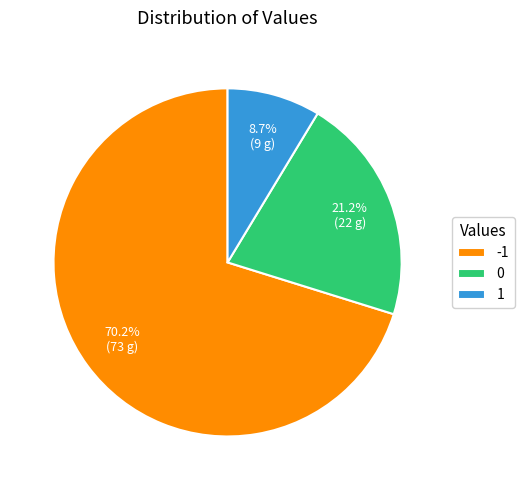

True or false: 0 accounts for 34% of the total.

False